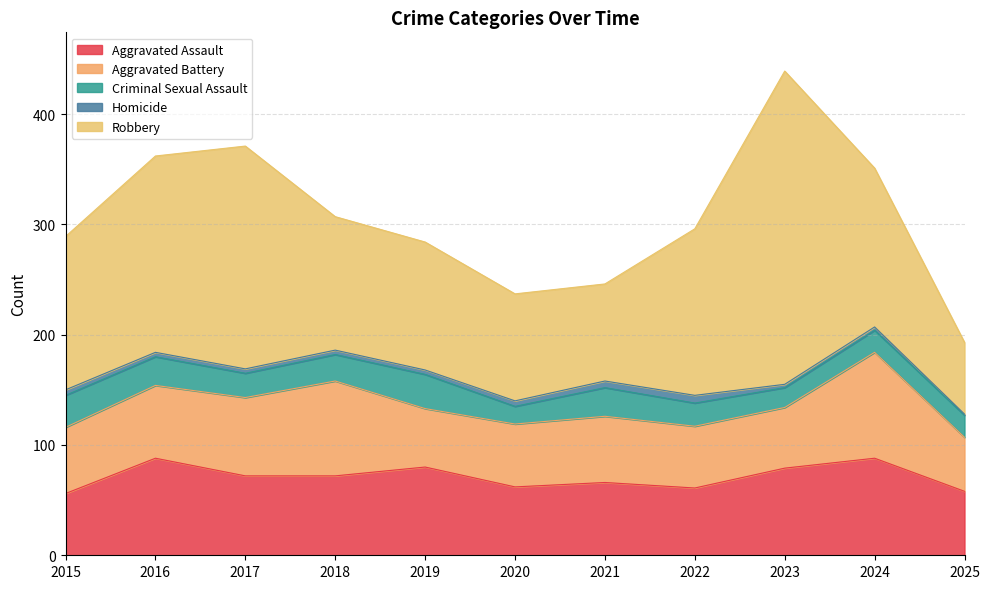

Reading left to right, extract all data points from this chart.

Aggravated Assault: 56	88	72	72	80	62	66	61	79	88	58
Aggravated Battery: 60	66	71	86	53	57	60	56	55	96	49
Criminal Sexual Assault: 29	26	22	24	31	16	26	21	18	20	20
Homicide: 5	4	4	4	4	5	6	7	3	3	1
Robbery: 139	178	202	121	116	97	88	151	284	144	65